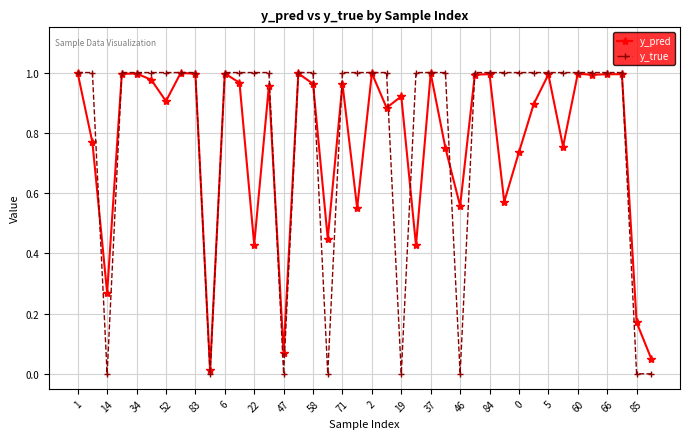

Which series has the largest range (max minus min)?

y_true